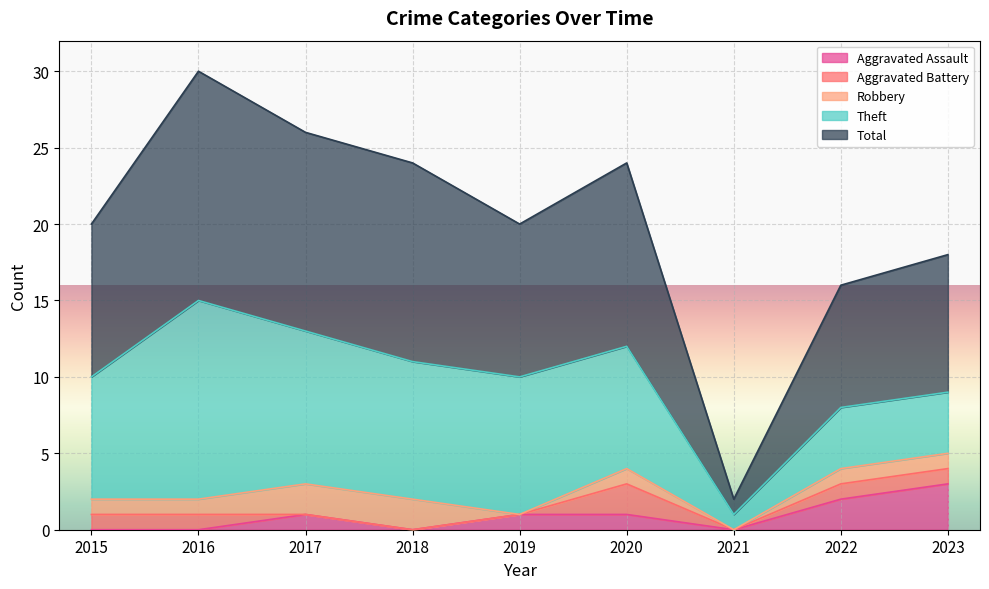

Is it true that Robbery equals 2 at 2016?

False